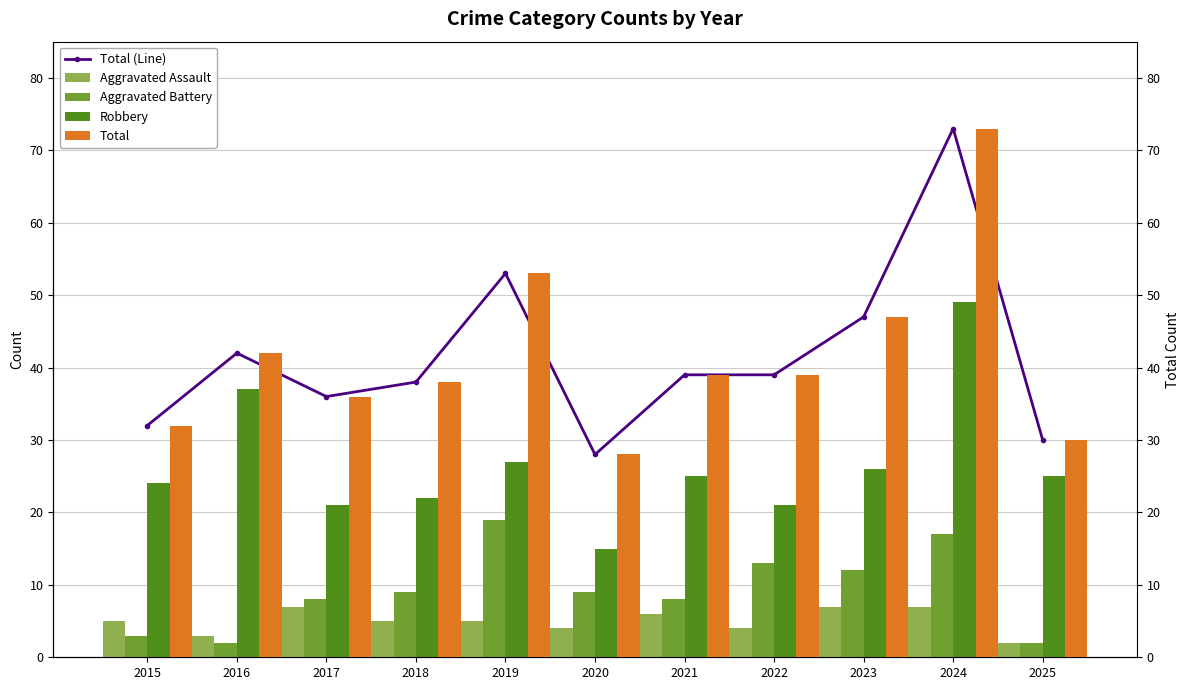

What is the sum of all Aggravated Battery values?

102